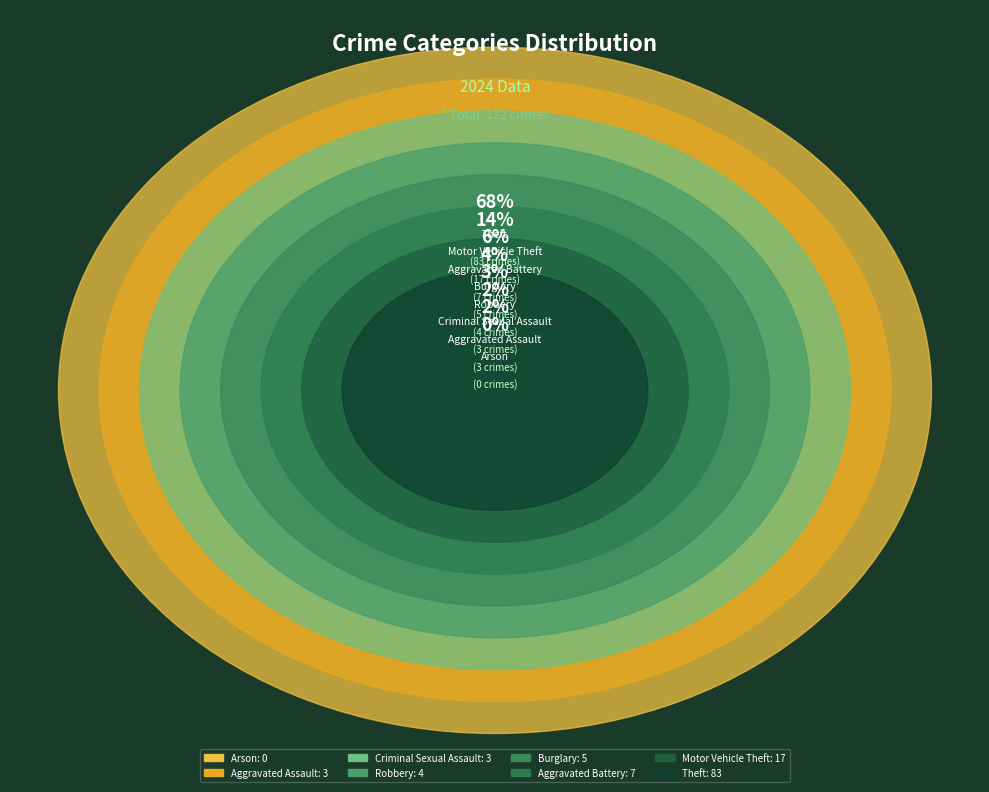

Rank the categories by value from highest to lowest.

Theft, Motor Vehicle Theft, Aggravated Battery, Burglary, Robbery, Aggravated Assault, Criminal Sexual Assault, Arson